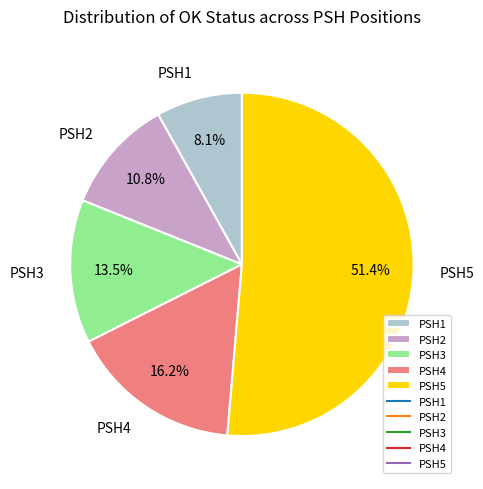

Count the number of slices in the pie.

5